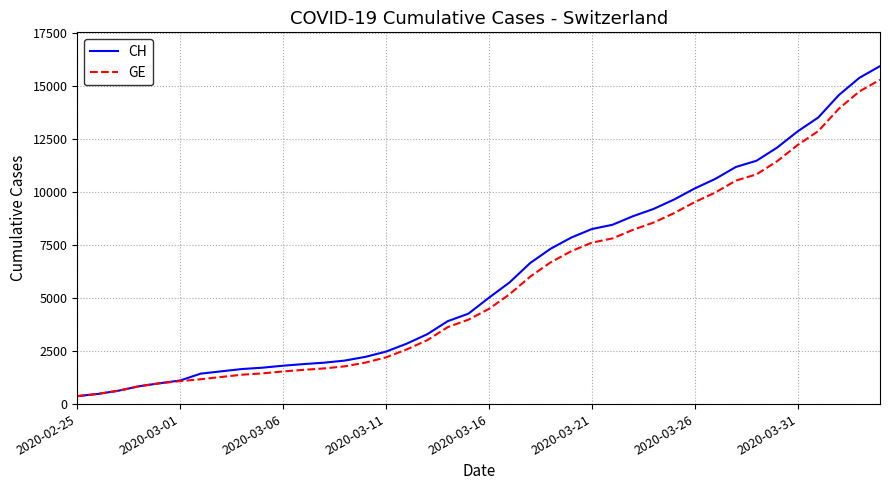

Which series has the largest range (max minus min)?

CH